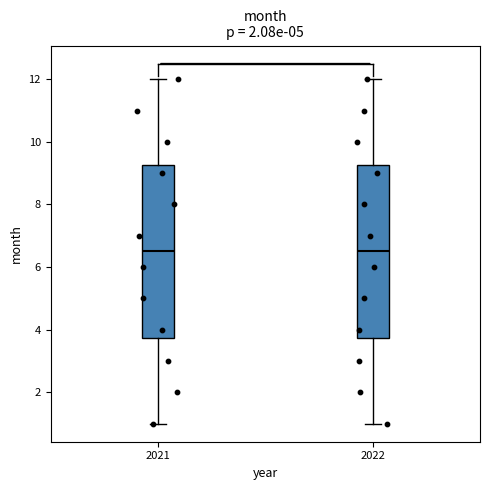

Where is the lower edge of the box at x = 2022 on the y-axis? The values are not printed on the chart, so give them approximately, as read against the axis.

3.8